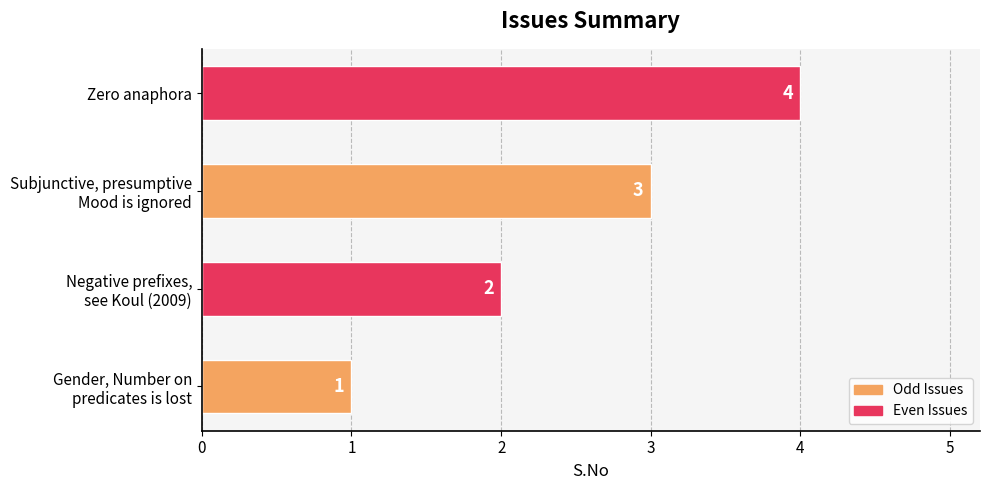

What is the greatest value displayed?

4